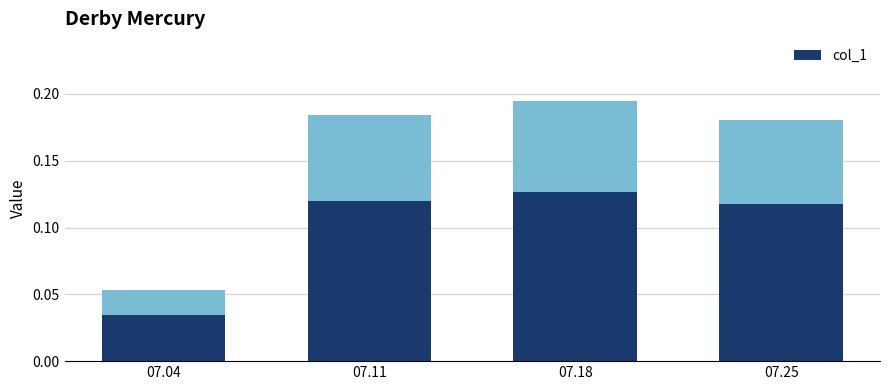

At which category does the chart reach its peak across all series?

07.18